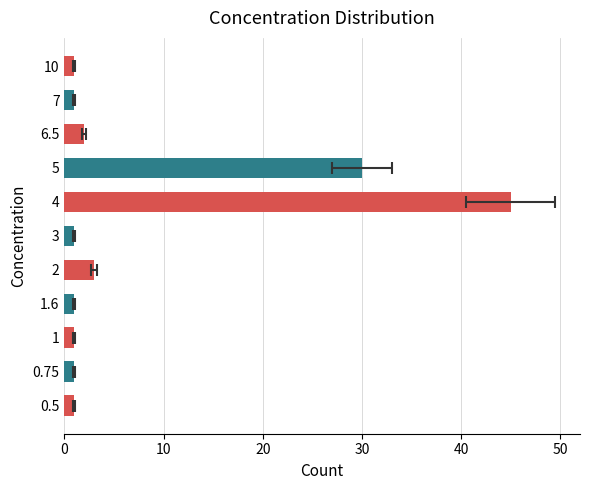

Is it true that the value at 1.6 is 1?

False